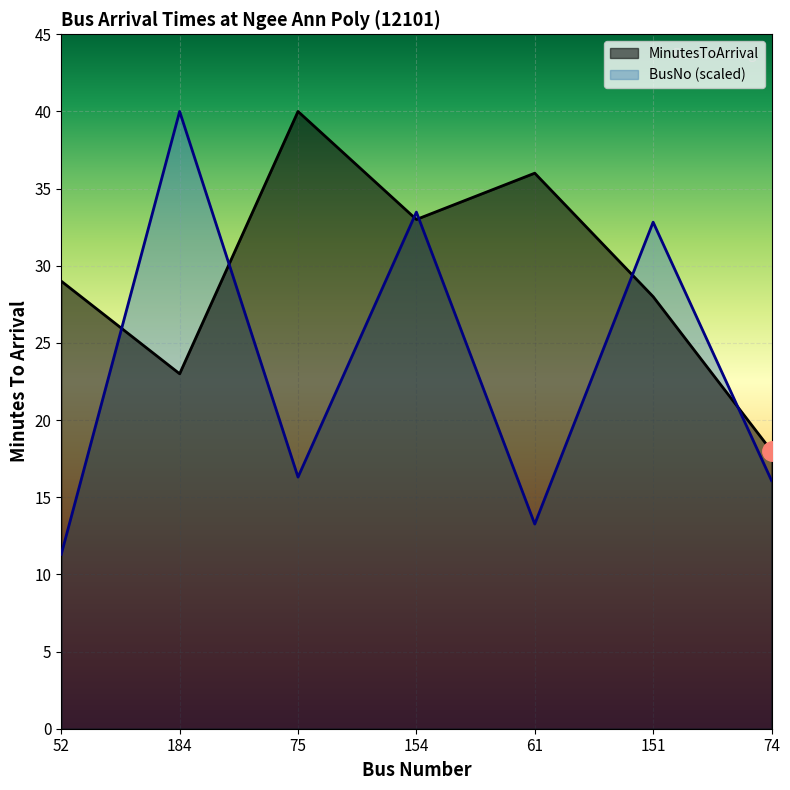

Which series changed the most between 61 and 151?

BusNo